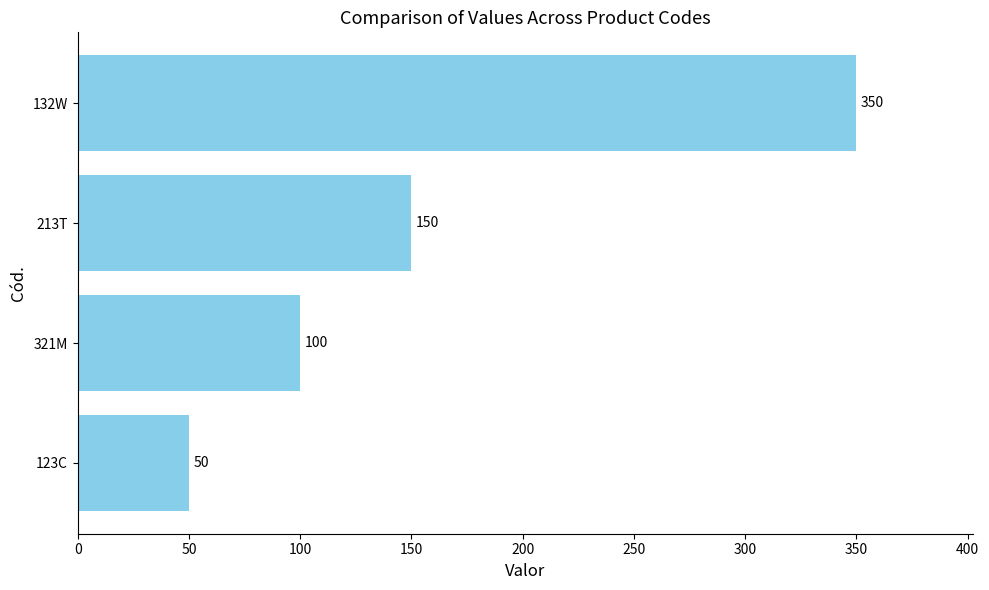

Rank the categories by value from highest to lowest.

132W, 213T, 321M, 123C